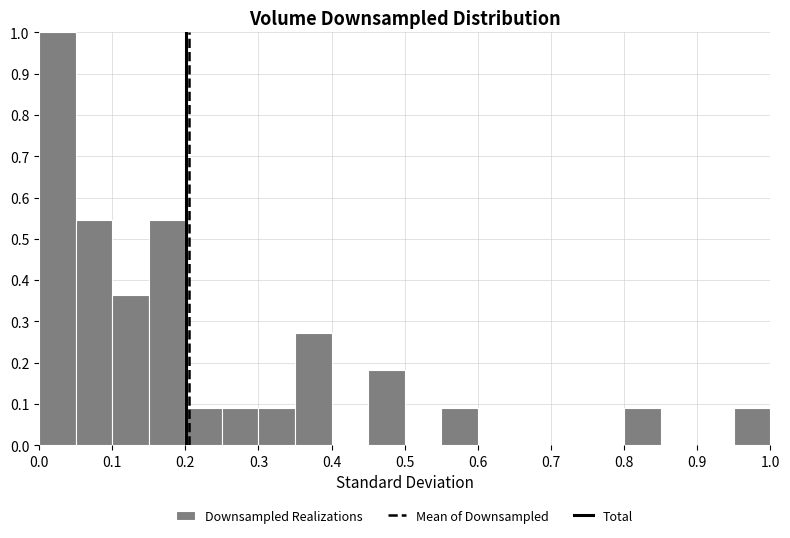

Reading left to right, list every bar in this chart as the range it spans on the x-axis followed by its height. The values are not printed on the chart, so give them approximately, as read against the axis.

0.00 to 0.05: 1.00
0.05 to 0.10: 0.55
0.10 to 0.15: 0.36
0.15 to 0.20: 0.55
0.20 to 0.25: 0.09
0.25 to 0.30: 0.09
0.30 to 0.35: 0.09
0.35 to 0.40: 0.27
0.40 to 0.45: 0
0.45 to 0.50: 0.18
0.50 to 0.55: 0
0.55 to 0.60: 0.09
0.60 to 0.65: 0
0.65 to 0.70: 0
0.70 to 0.75: 0
0.75 to 0.80: 0
0.80 to 0.85: 0.09
0.85 to 0.90: 0
0.90 to 0.95: 0
0.95 to 1.00: 0.09